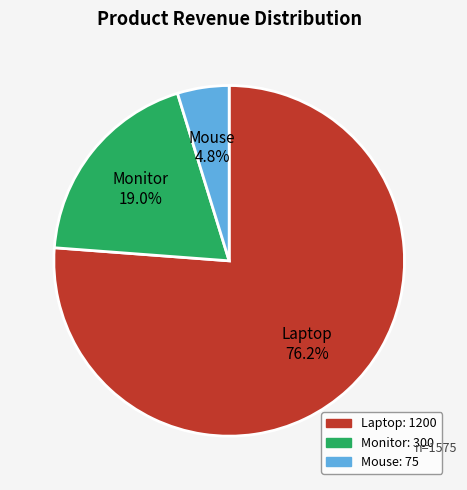

Which has a higher value, Mouse 4.8% or Monitor 19.0%?

Monitor 19.0%